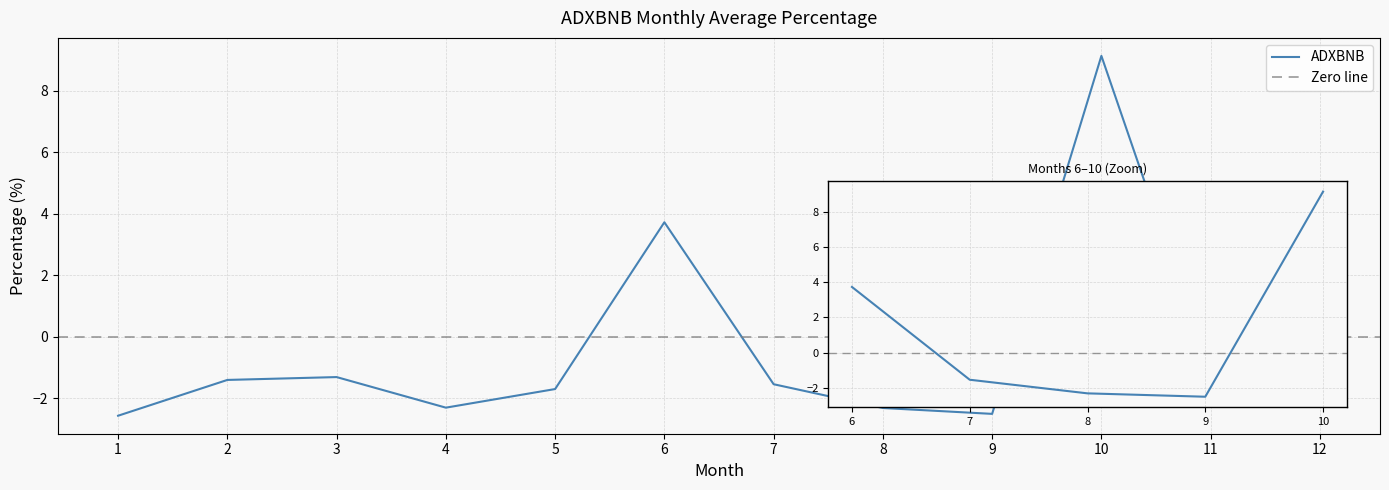

What is the sum of the values at 8 and 11?

-3.5